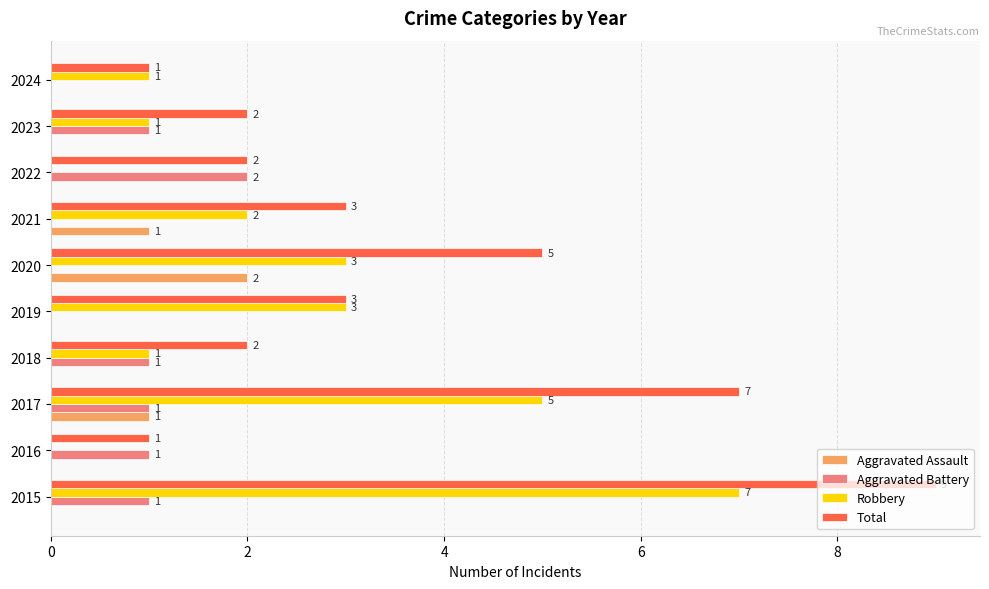

Is the value of Aggravated Battery at 2018 greater than the value of Total at 2015?

No